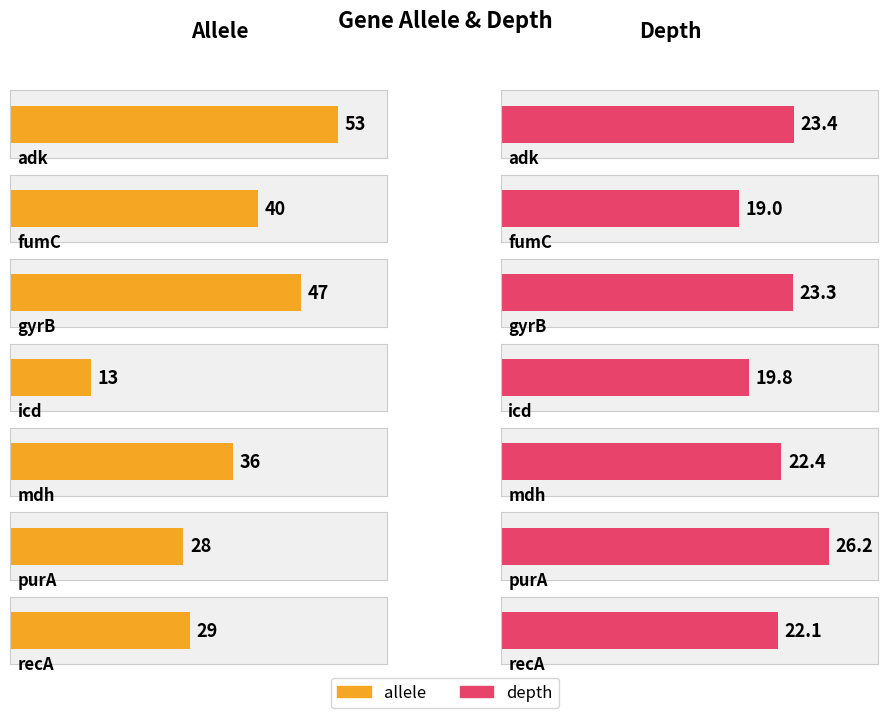

What is the difference between the second highest and second lowest values in the depth series?

3.6